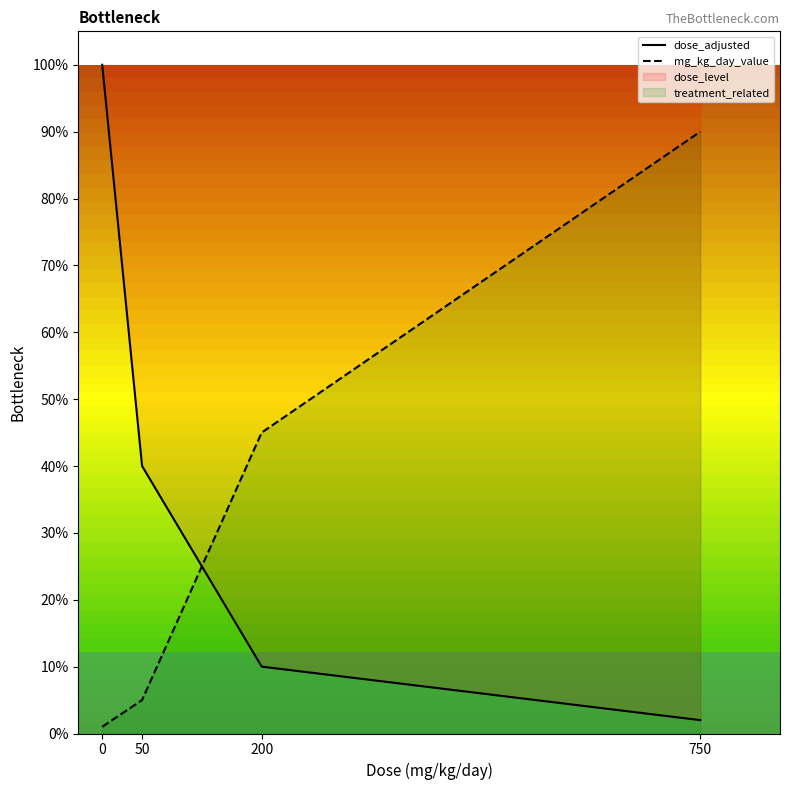

The dose_adjusted series shows 1.0 at 0. True or false?

True